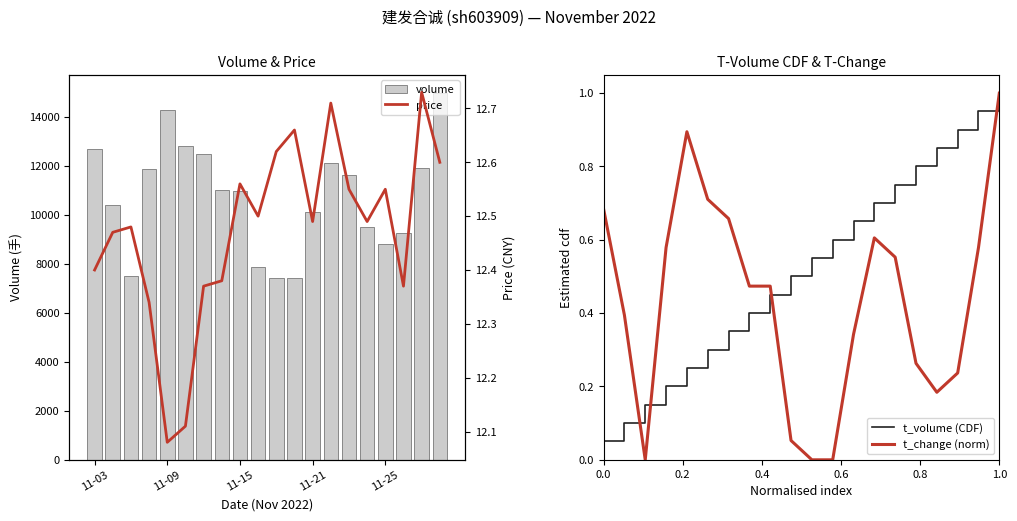

Is it true that volume equals 16867.0 at 11-03?

False